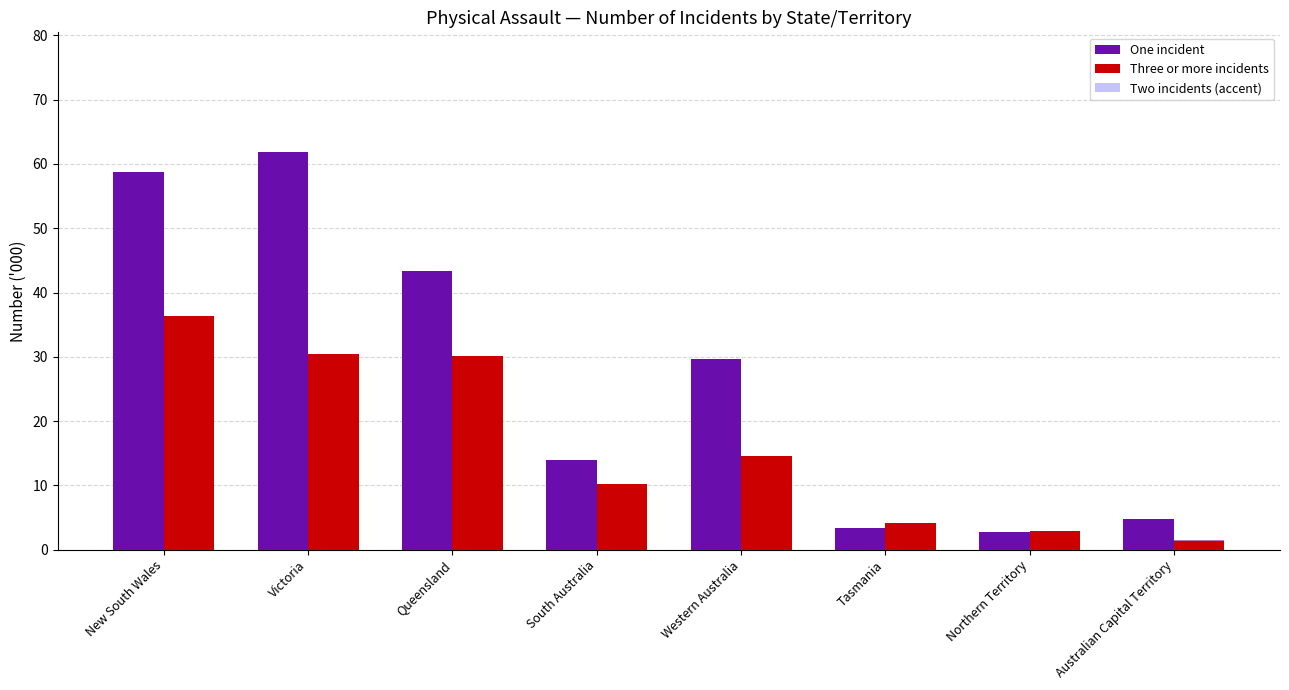

At how many categories does at least one series exceed 53?

2